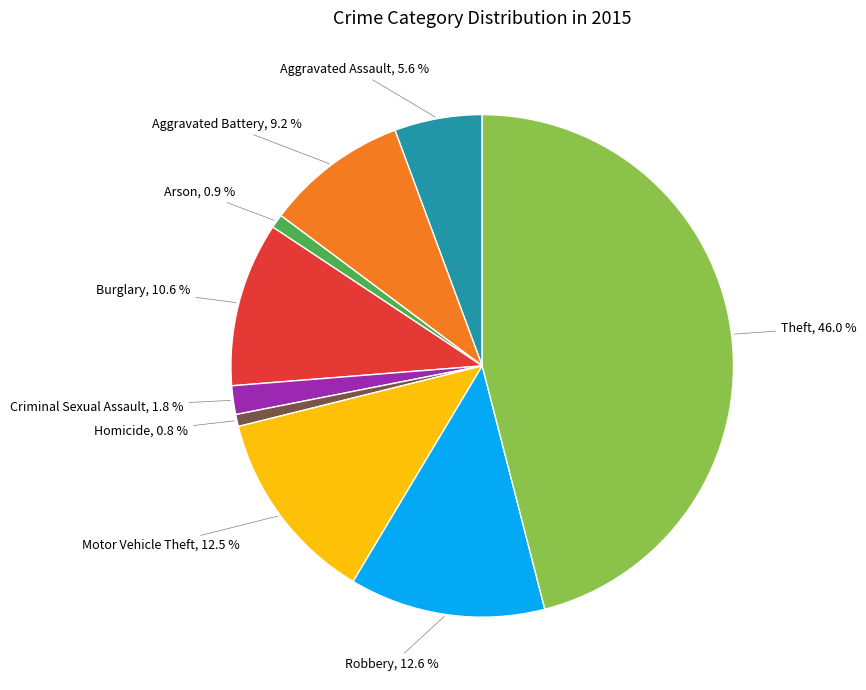

Does any single category account for the majority?

No